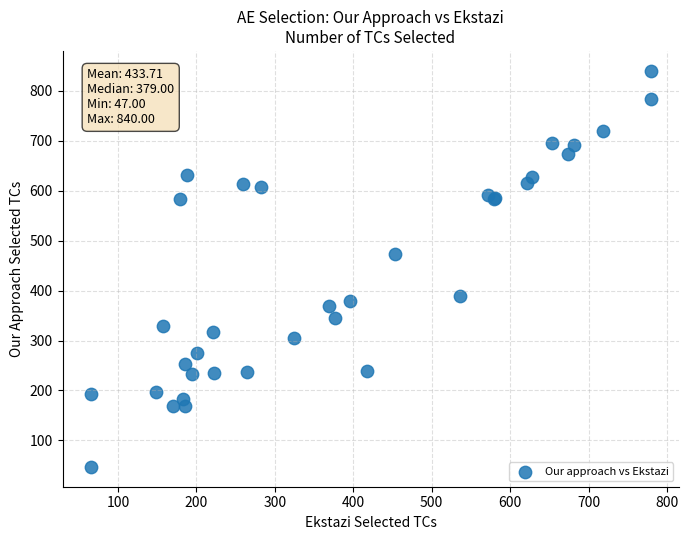

What Y value in the scatter plot is closest to 443?

474